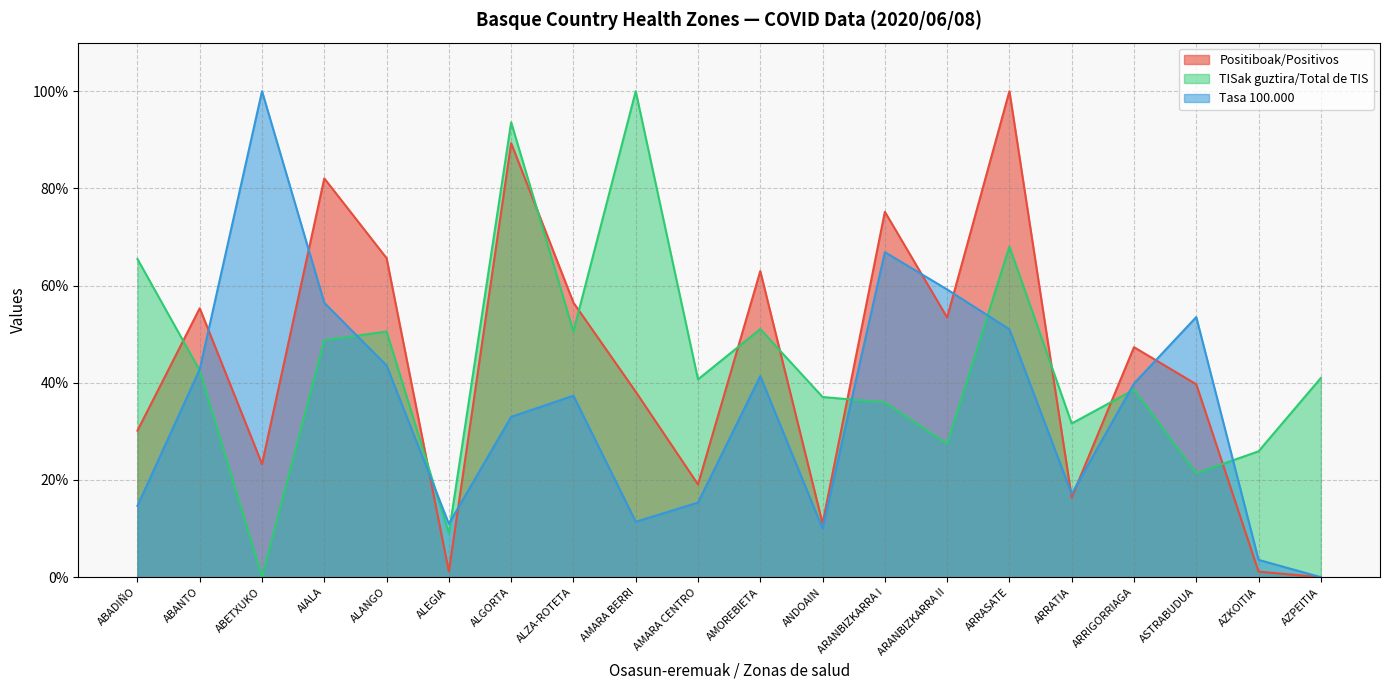

At which label is Tasa 100.000 closest to 50?

ARRASATE